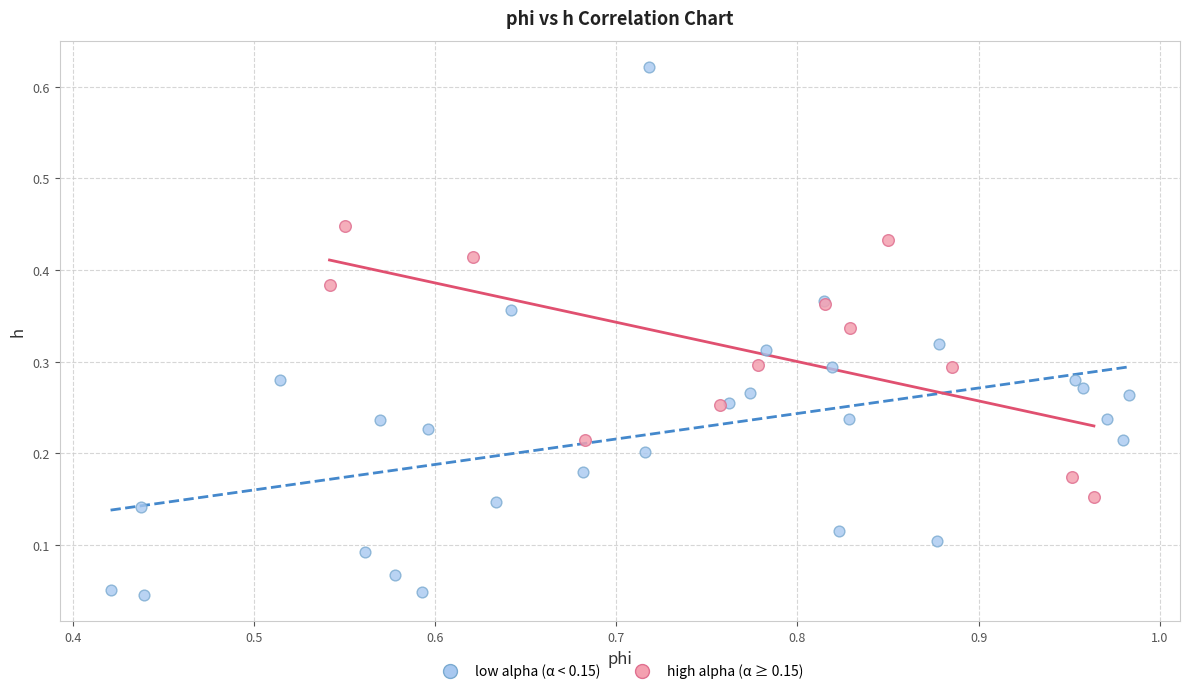

Which series contains the highest Y value?

low alpha (α < 0.15)